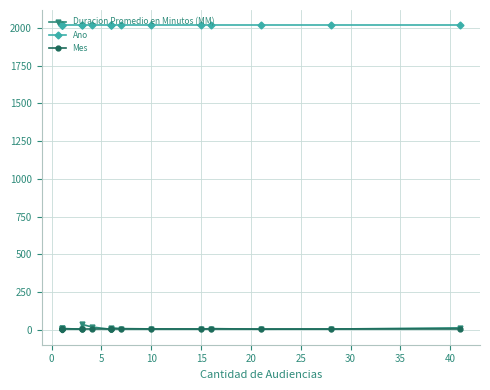

What are all the series names shown in the legend?

Duracion Promedio en Minutos (MM), Ano, Mes